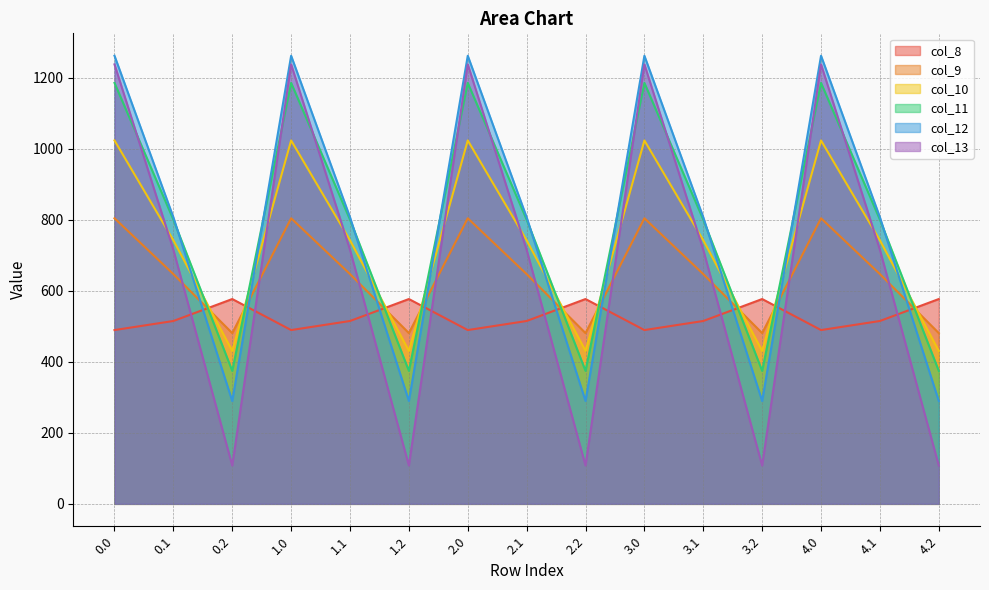

Which has a higher value, 3.1 or 4.0?

3.1